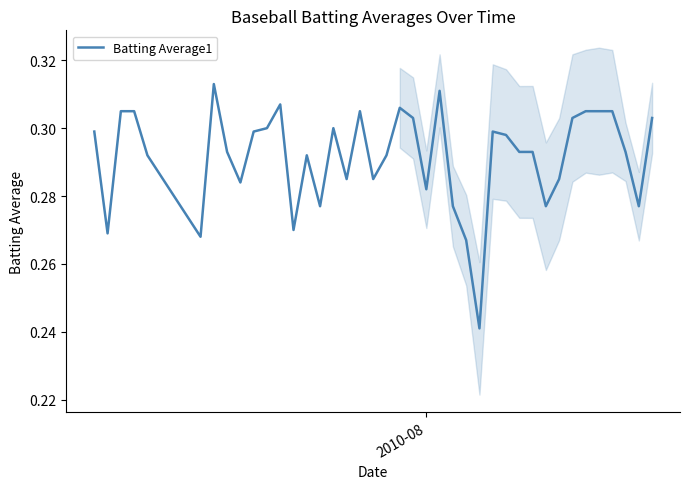

True or false: there are more than 2 points higher than both neighbors.

True